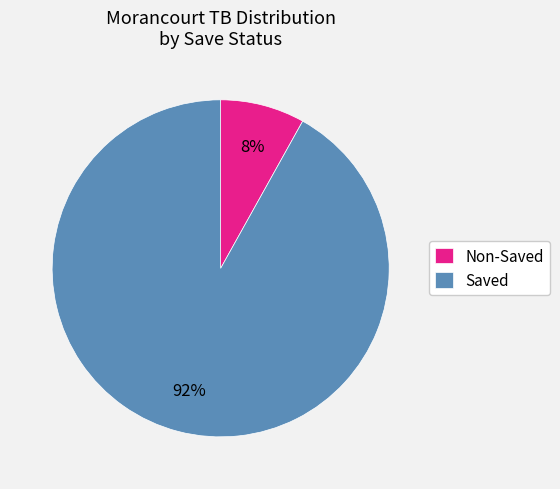

Is it true that Saved is 92% of the pie?

True